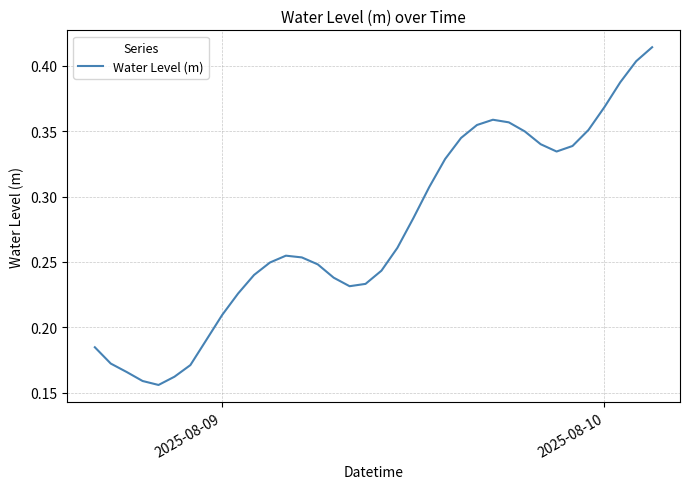

Does the chart display data point markers on the line(s)?

No